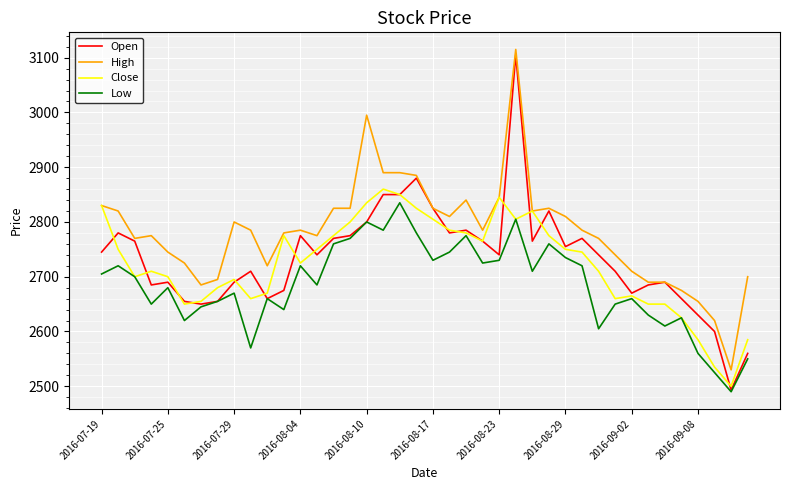

Rank the series by their maximum value, from highest to lowest.

High, Open, Close, Low